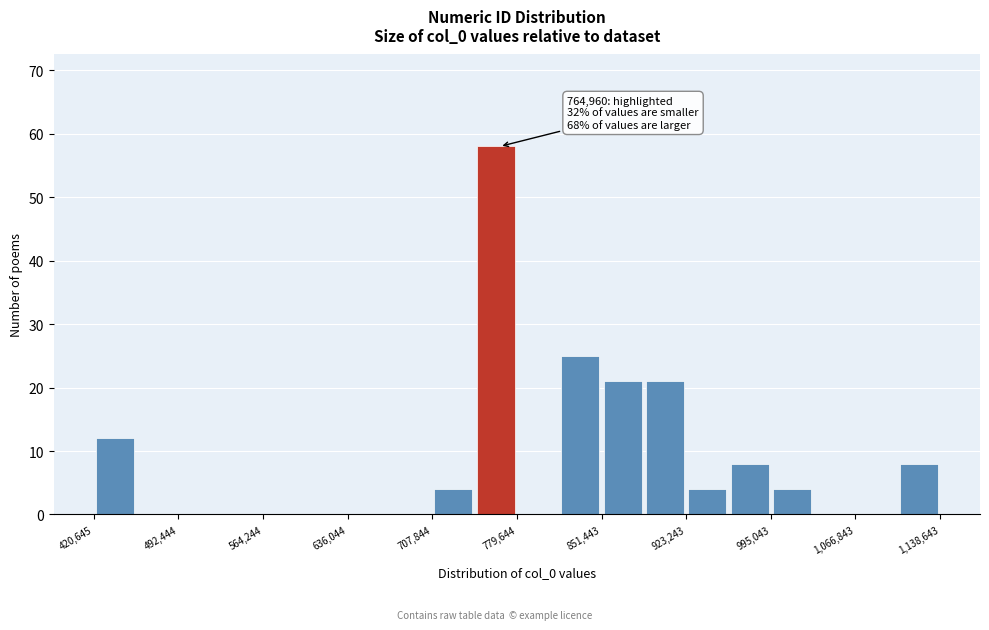

Read against the x-axis, roughly where is the centre of the tallest bar?

760000